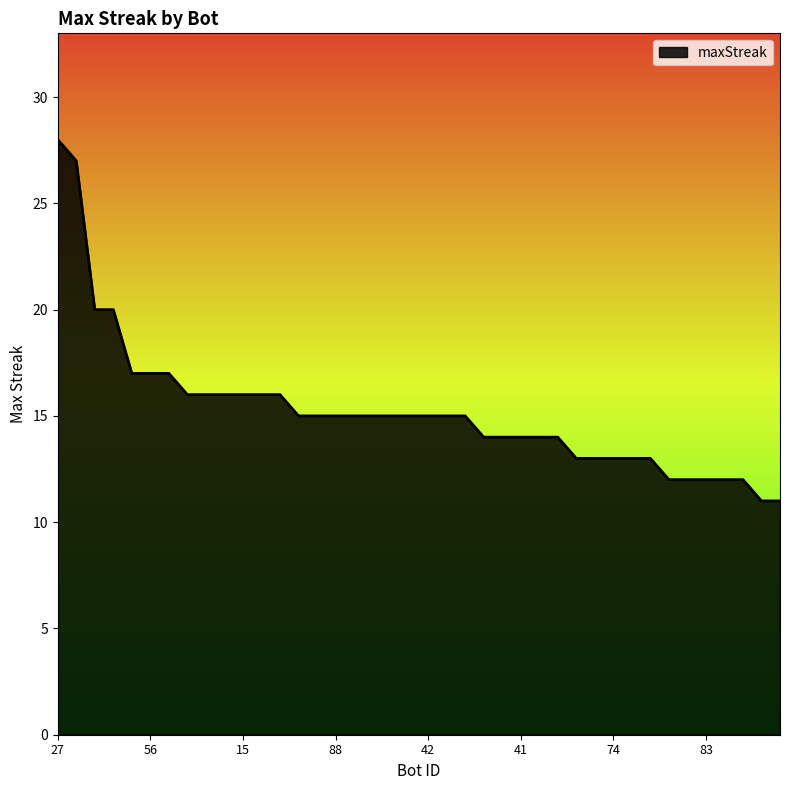

What is the smallest value displayed?

11